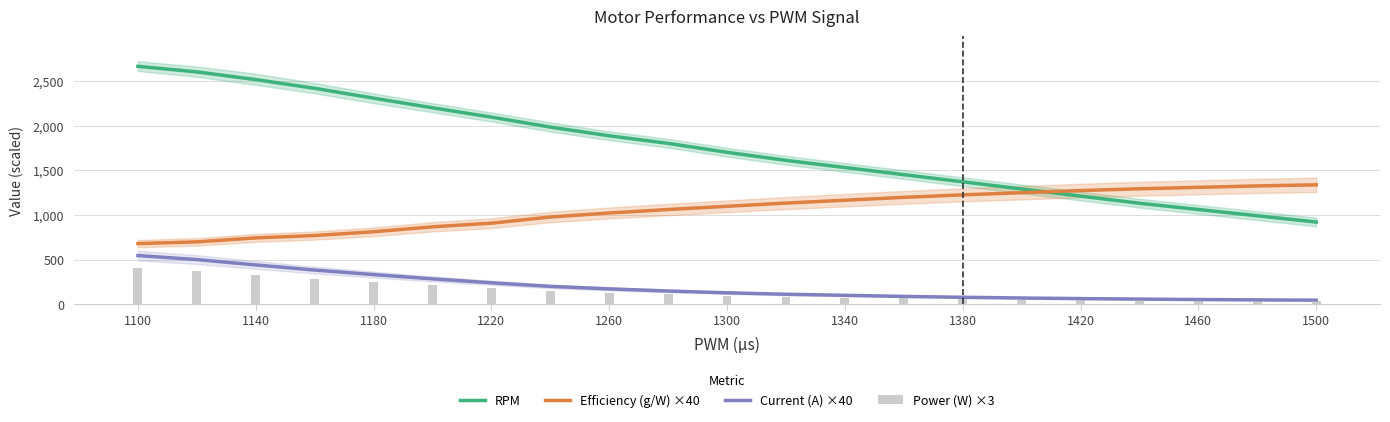

How many series are shown in this chart?

4